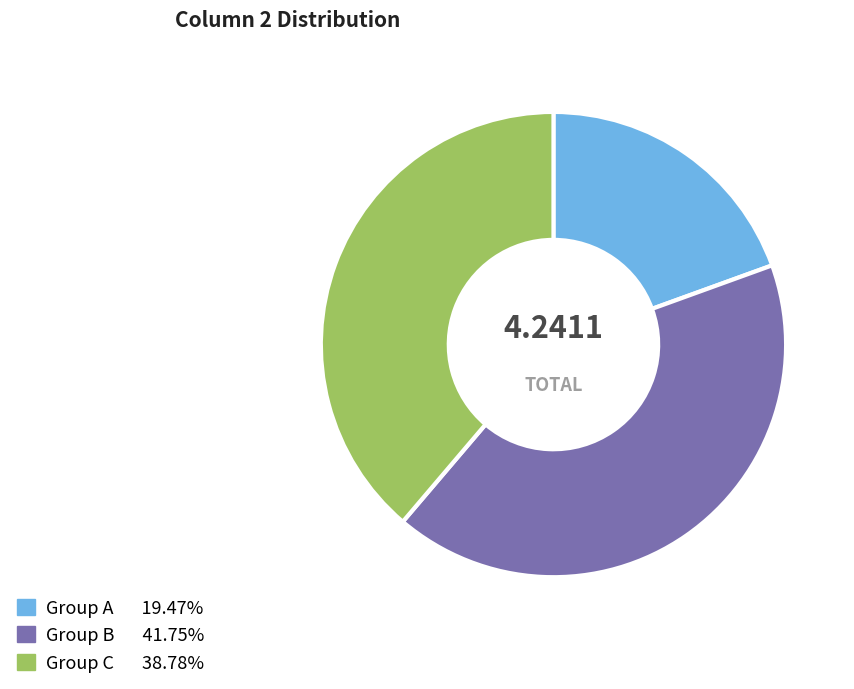

Does any single category account for the majority?

No